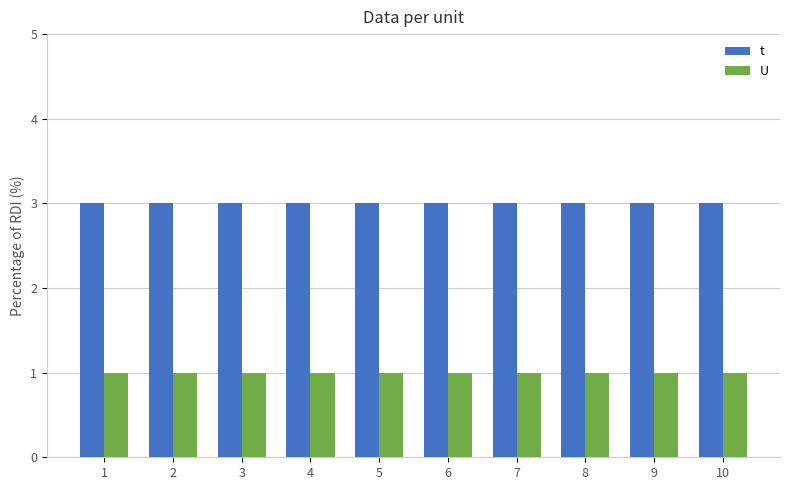

Read the U value at 1.

1